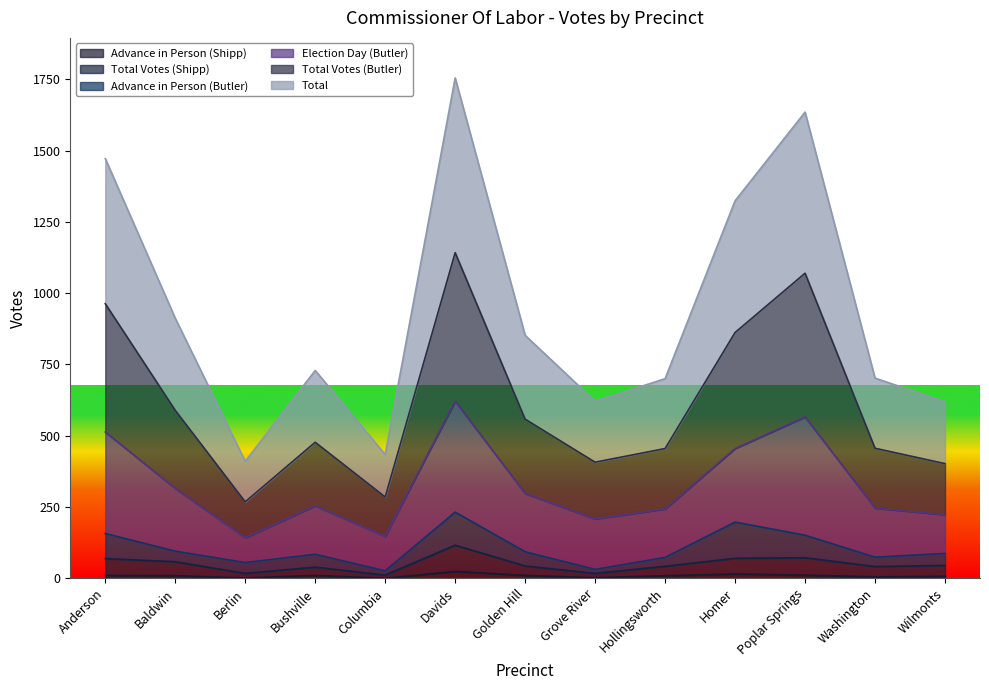

Which has a higher value, Bushville or Golden Hill?

Golden Hill